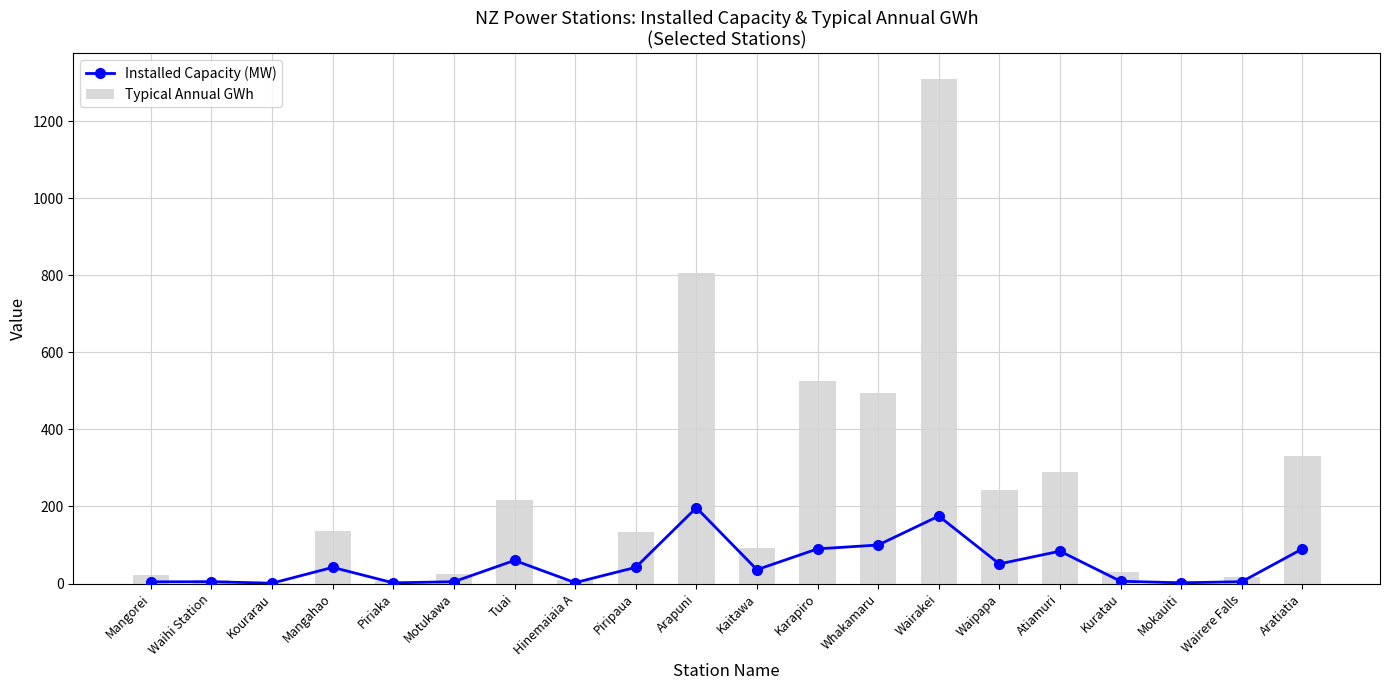

How many values in the Typical Annual GWh series are below 133?

10